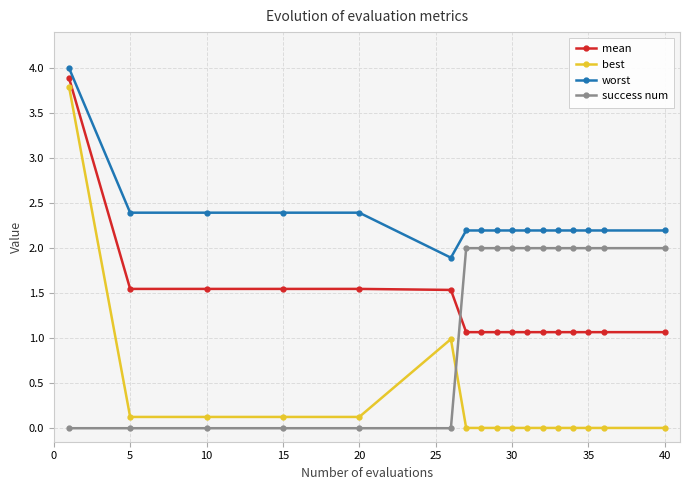

What is the maximum value shown in the chart?

4.0